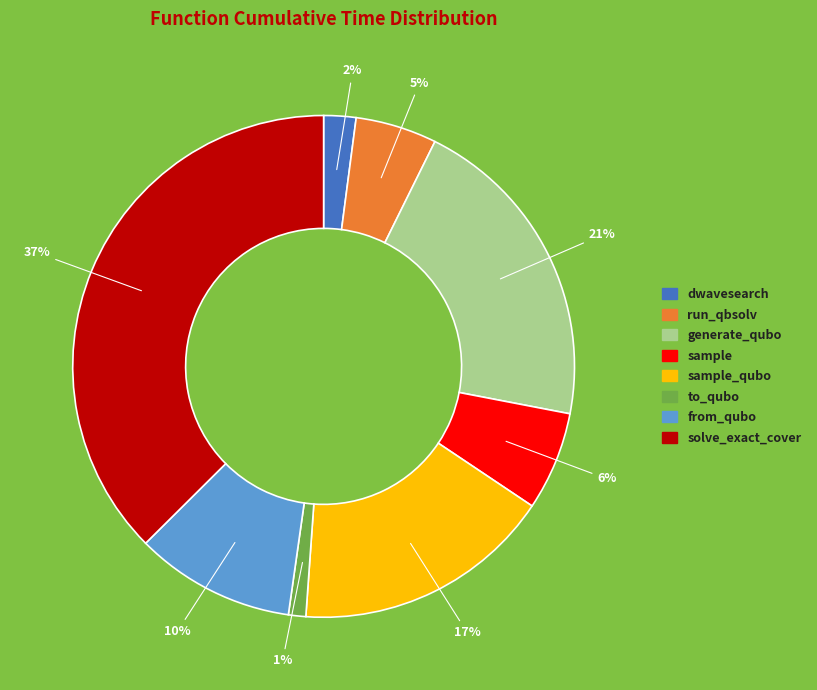

To the nearest percent, what portion does sample represent?

6%